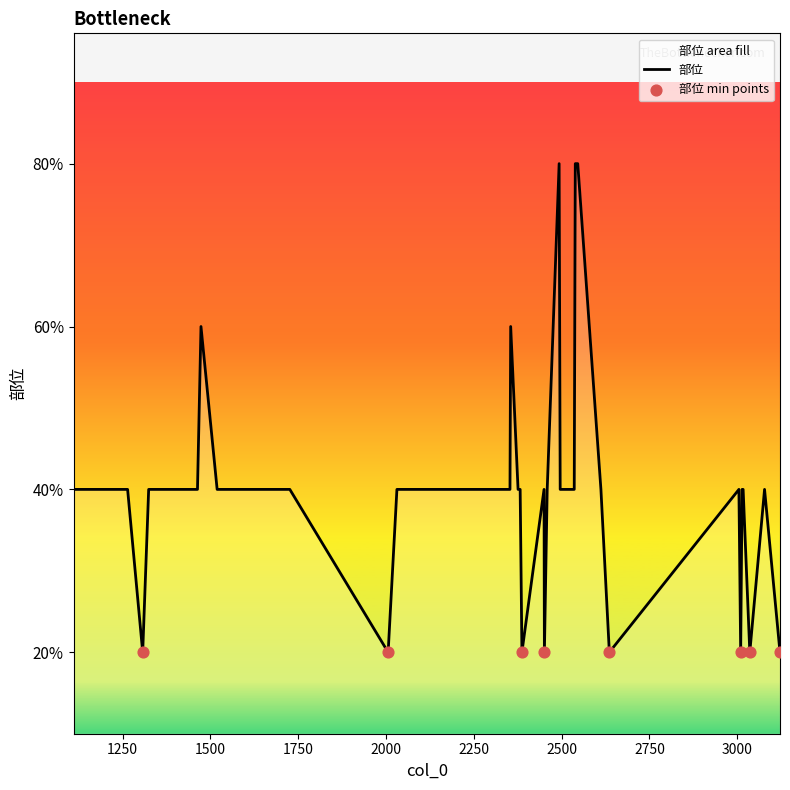

Between 3122 and 2496, which is larger?

2496